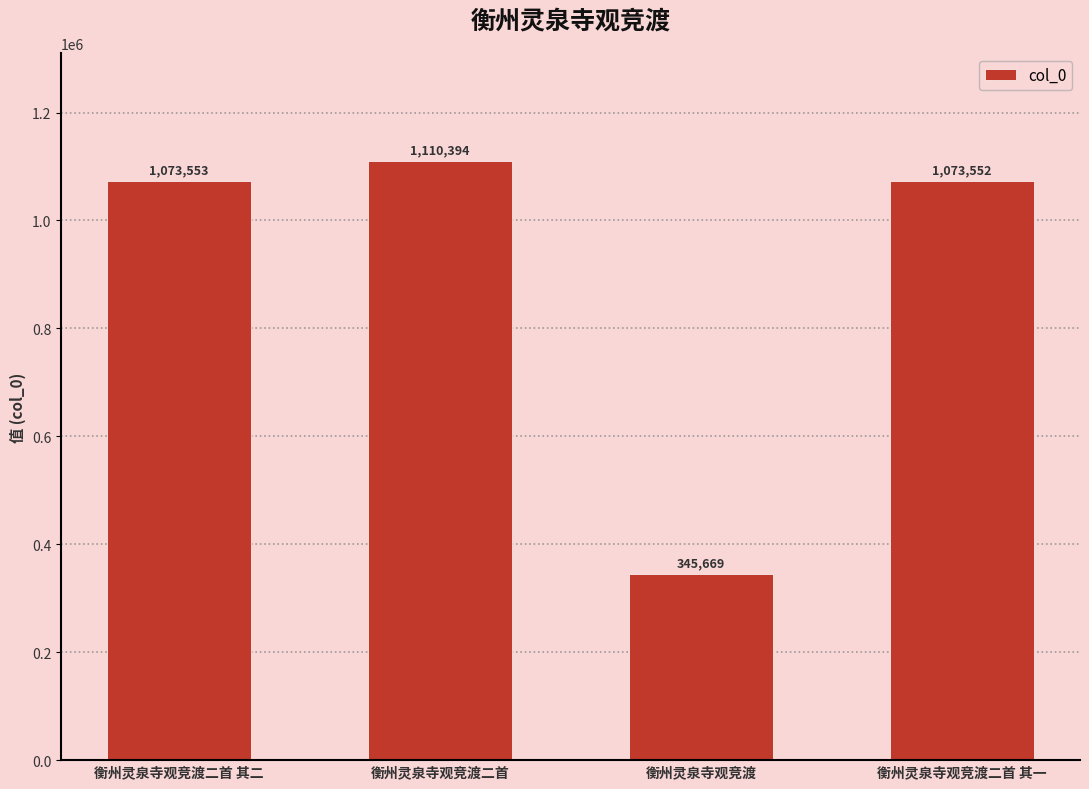

Reading left to right, extract all data points from this chart.

衡州灵泉寺观竞渡二首 其二=1073553	衡州灵泉寺观竞渡二首=1110394	衡州灵泉寺观竞渡=345669	衡州灵泉寺观竞渡二首 其一=1073552